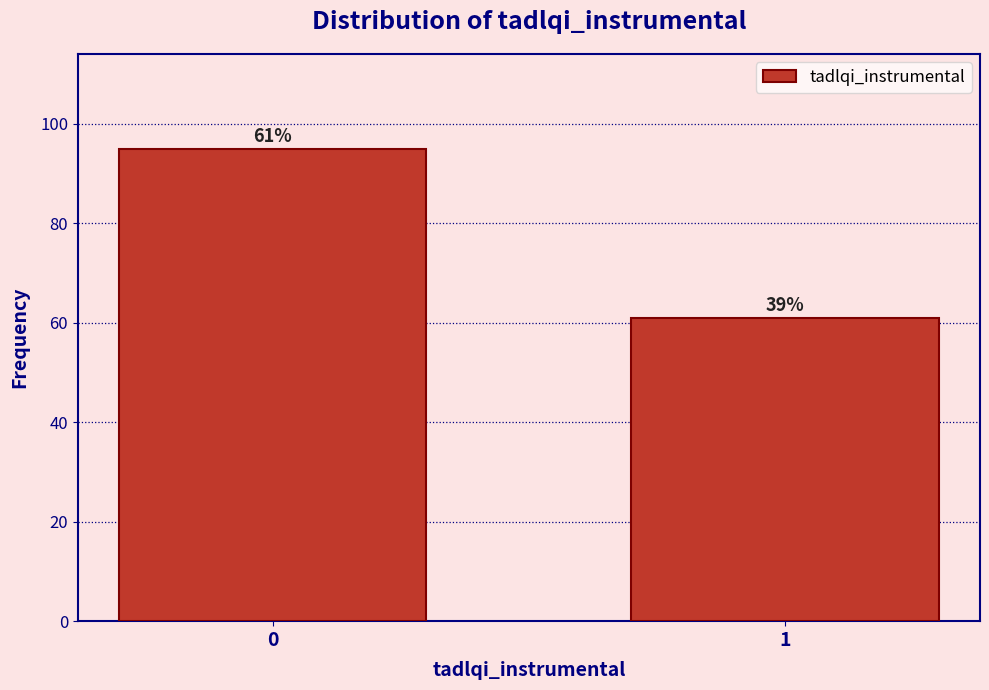

Reading right to left, extract all data points from this chart.

61	95